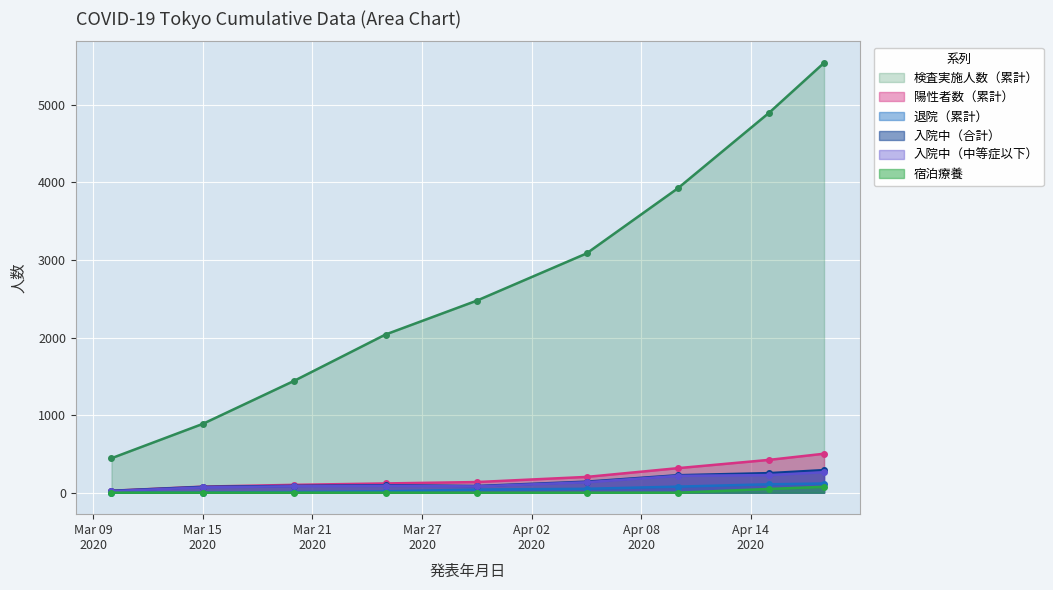

True or false: 宿泊療養 and 退院（累計） intersect in this chart.

False